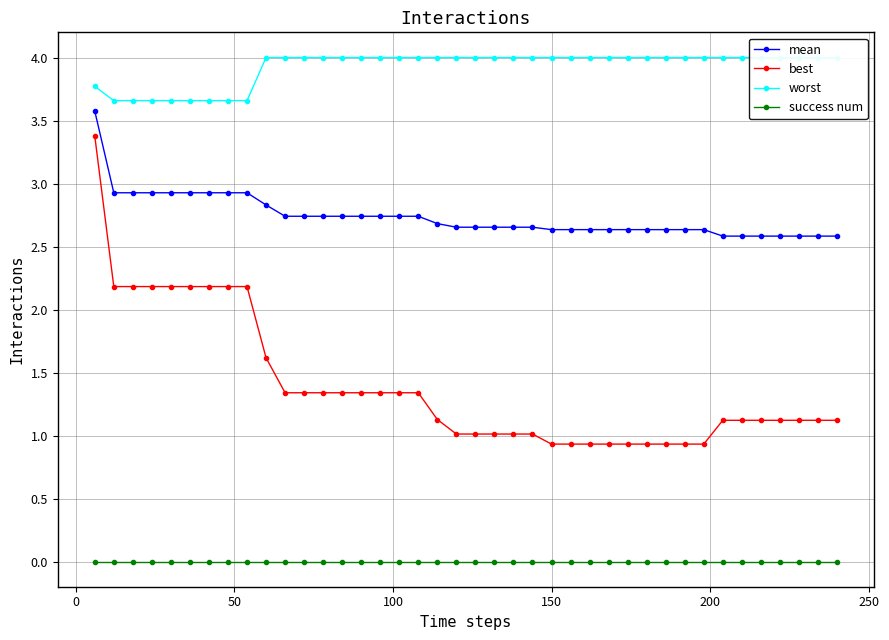

True or false: best and success num intersect in this chart.

False